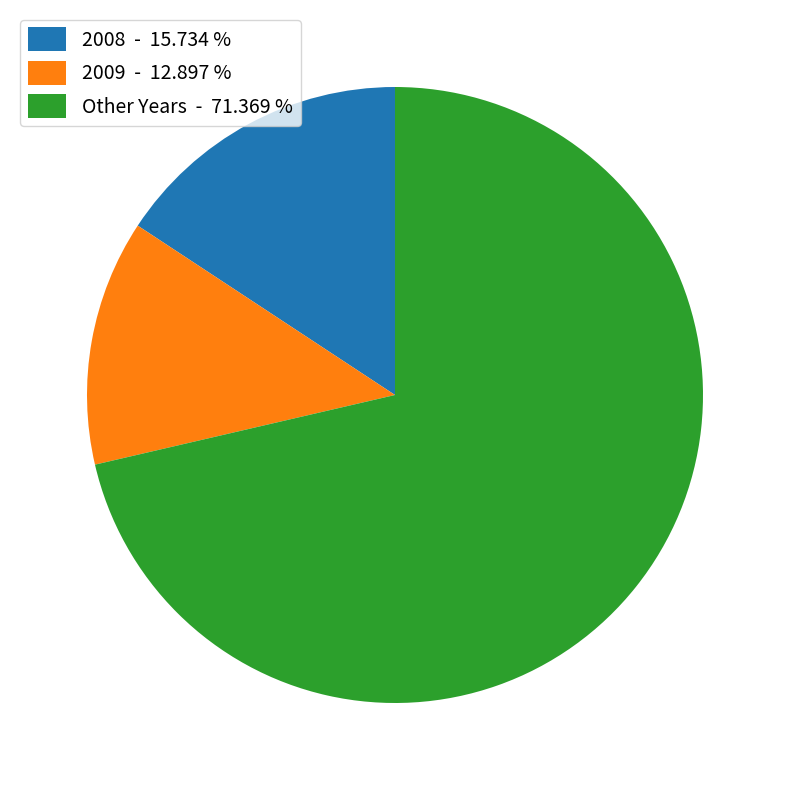

Is there a majority slice in this chart?

Yes